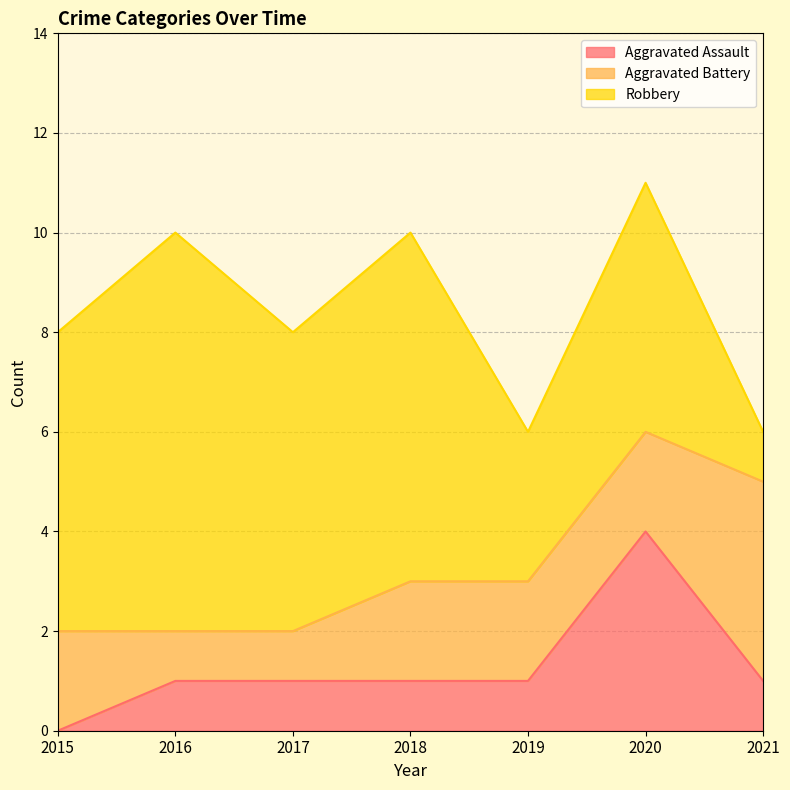

Where does the Aggravated Assault series first go above 1?

2020